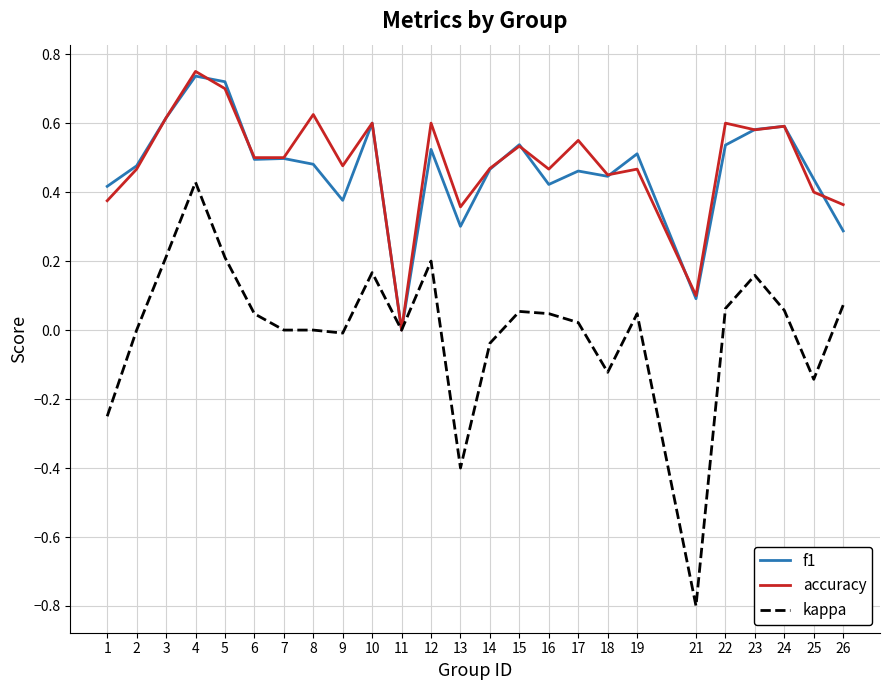

Rank the series at 13 from highest to lowest value.

accuracy, f1, kappa